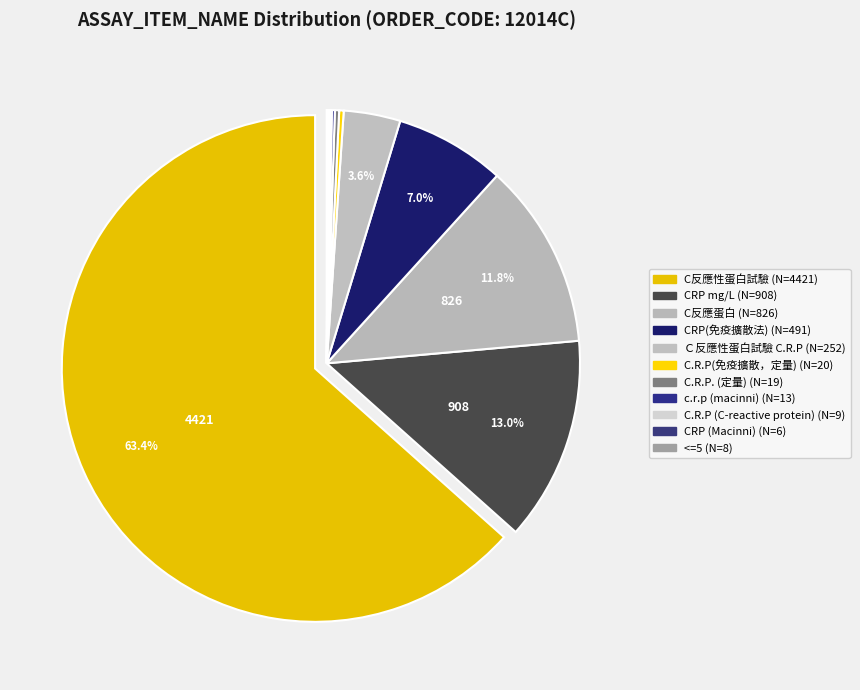

Which category accounts for the majority?

C反應性蛋白試驗